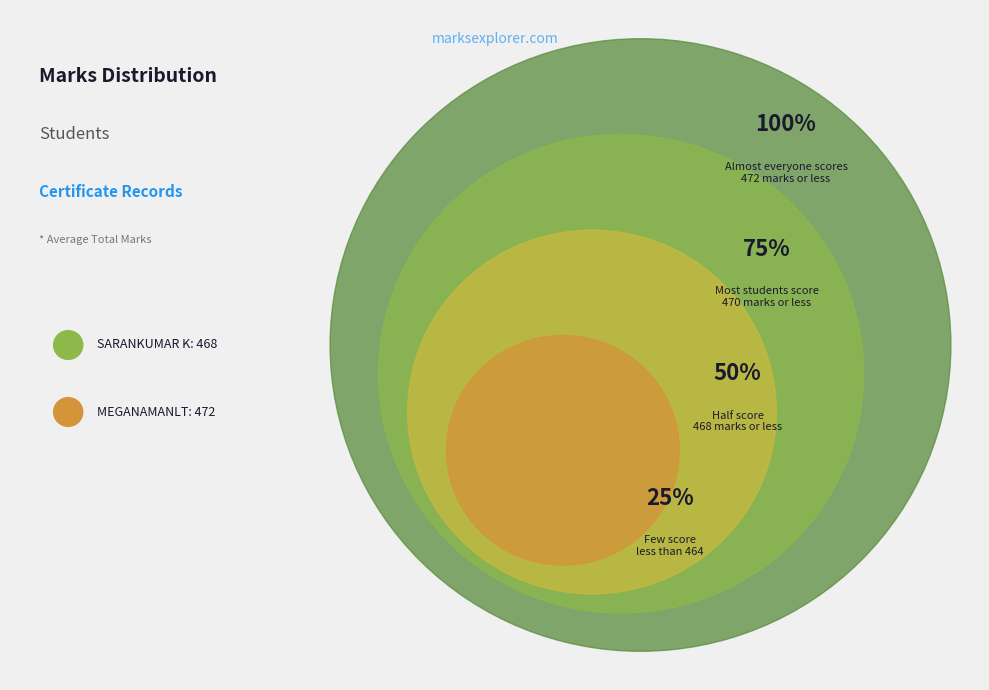

Is it true that SARANKUMAR K is 56% of the pie?

False